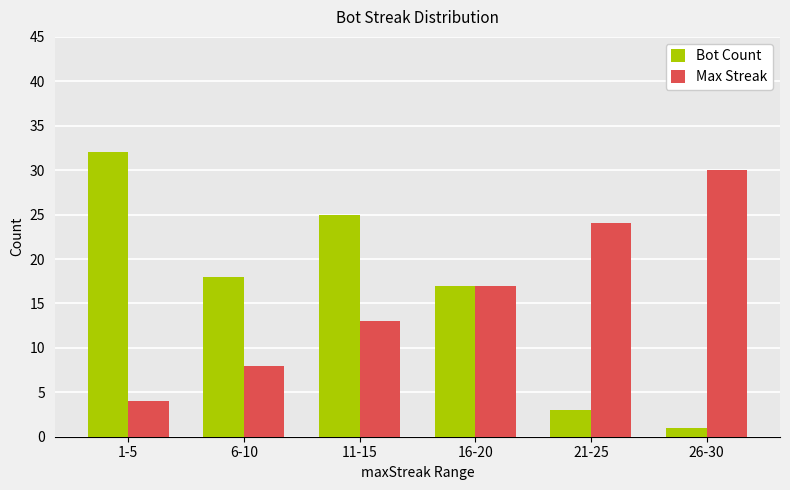

What are all the series names shown in the legend?

Bot Count, Max Streak